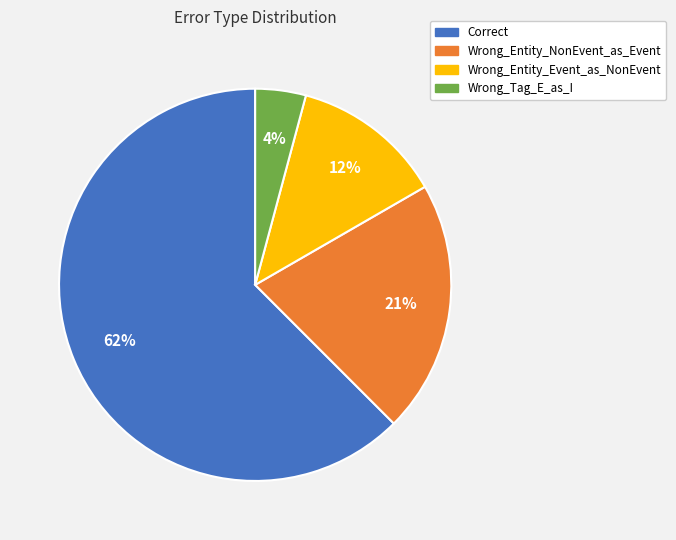

To the nearest percent, what is the combined percentage of Wrong_Tag_E_as_I and Correct?

67%